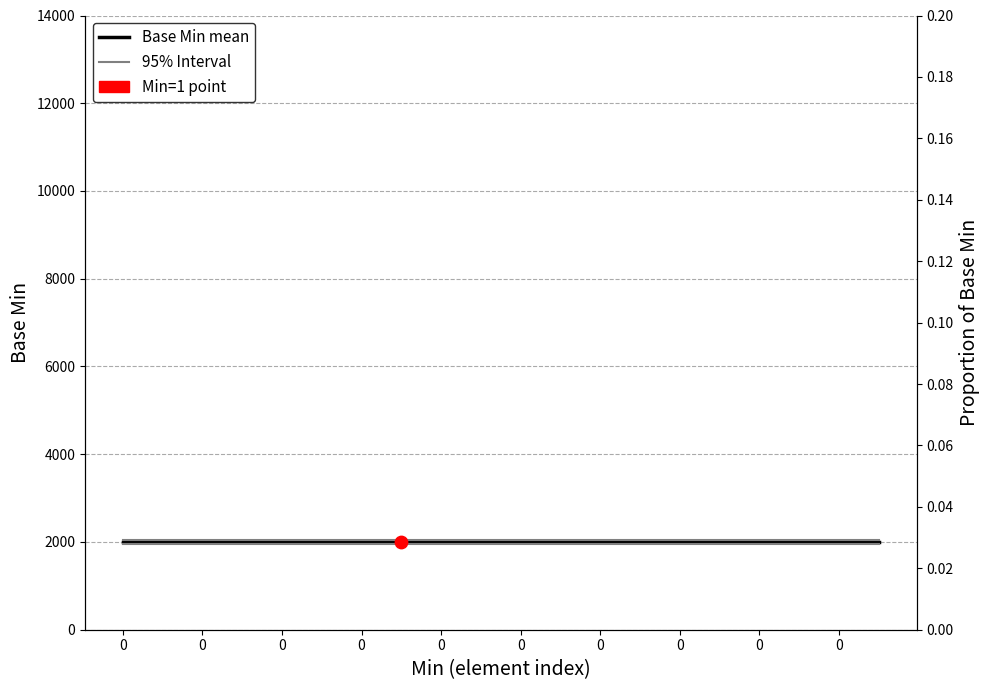

Which series has the largest Y range (max minus min)?

Base Min (mean)